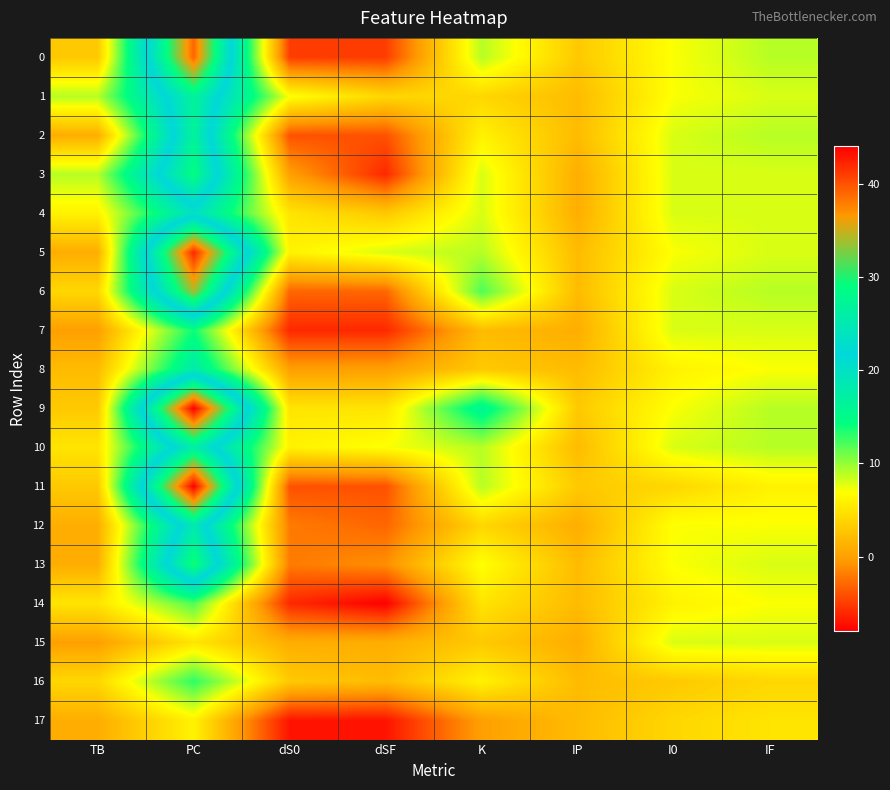

Which series has the widest spread of values?

11